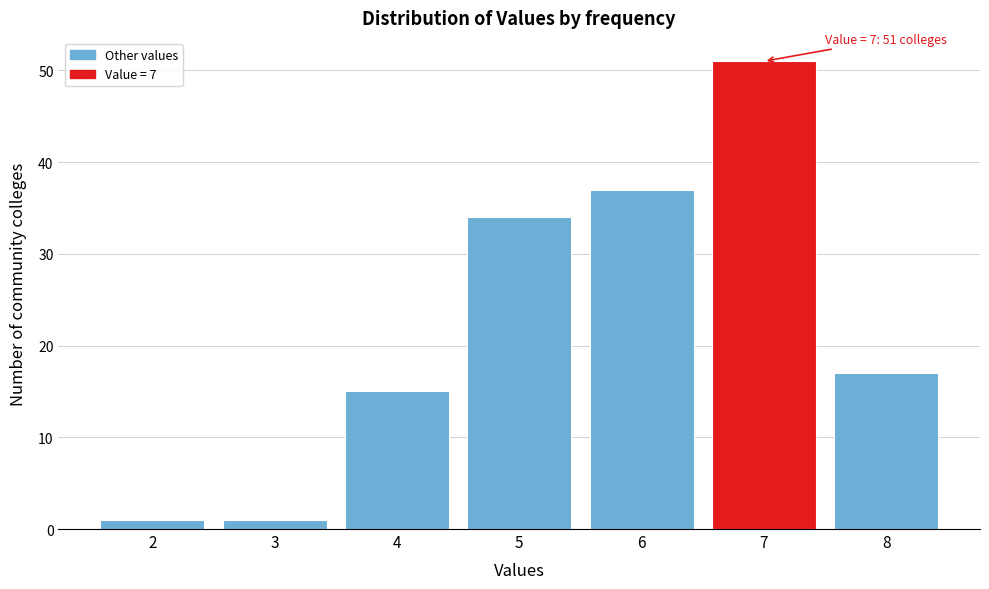

Reading left to right, extract all data points from this chart.

2=1	3=1	4=15	5=34	6=37	7=51	8=17